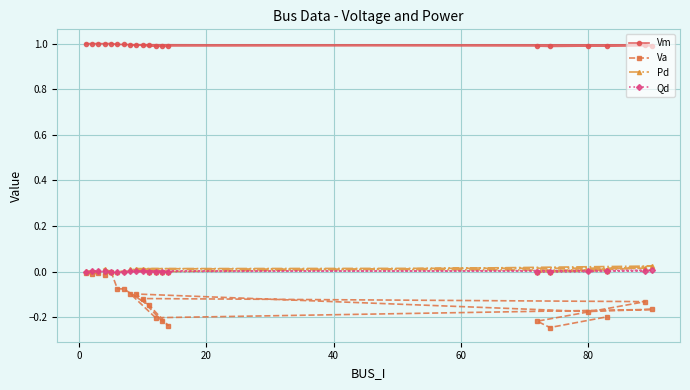

What is the greatest value displayed?

1.0